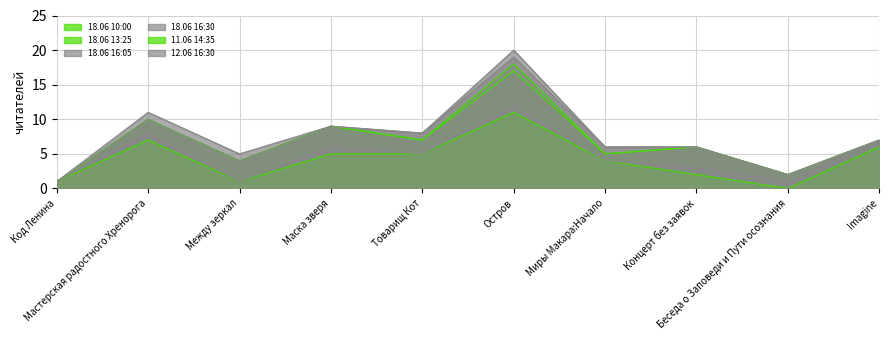

True or false: 18.06 10:00 and 18.06 13:25 intersect in this chart.

False